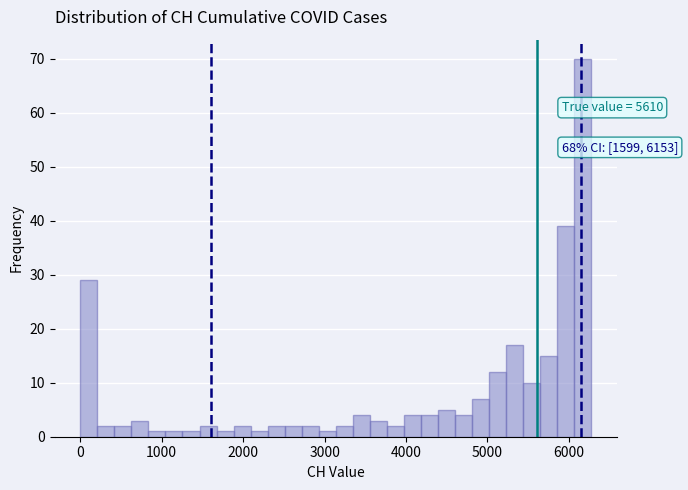

Around what value on the x-axis is the tallest bar? Give the approximate position of its centre, as read against the axis.

6200